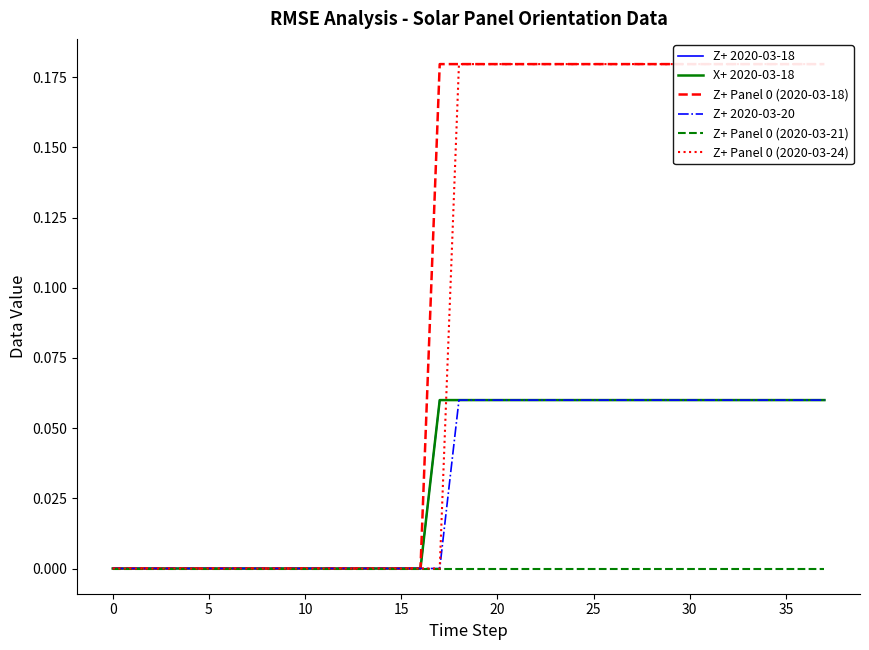

True or false: Z+ 2020-03-18 and Z+ Panel 0 (2020-03-18) intersect in this chart.

False